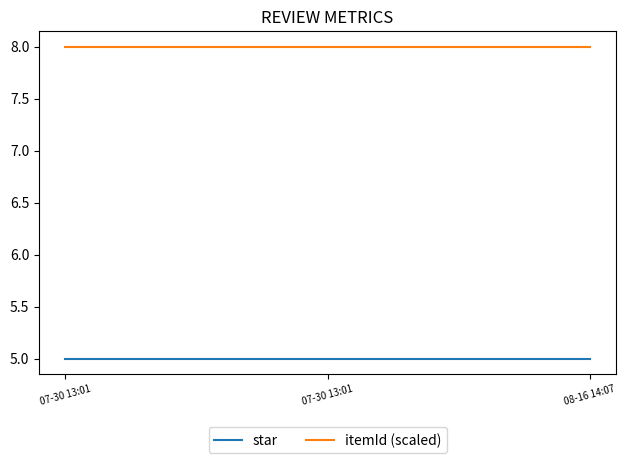

How many lines are shown in the chart?

2